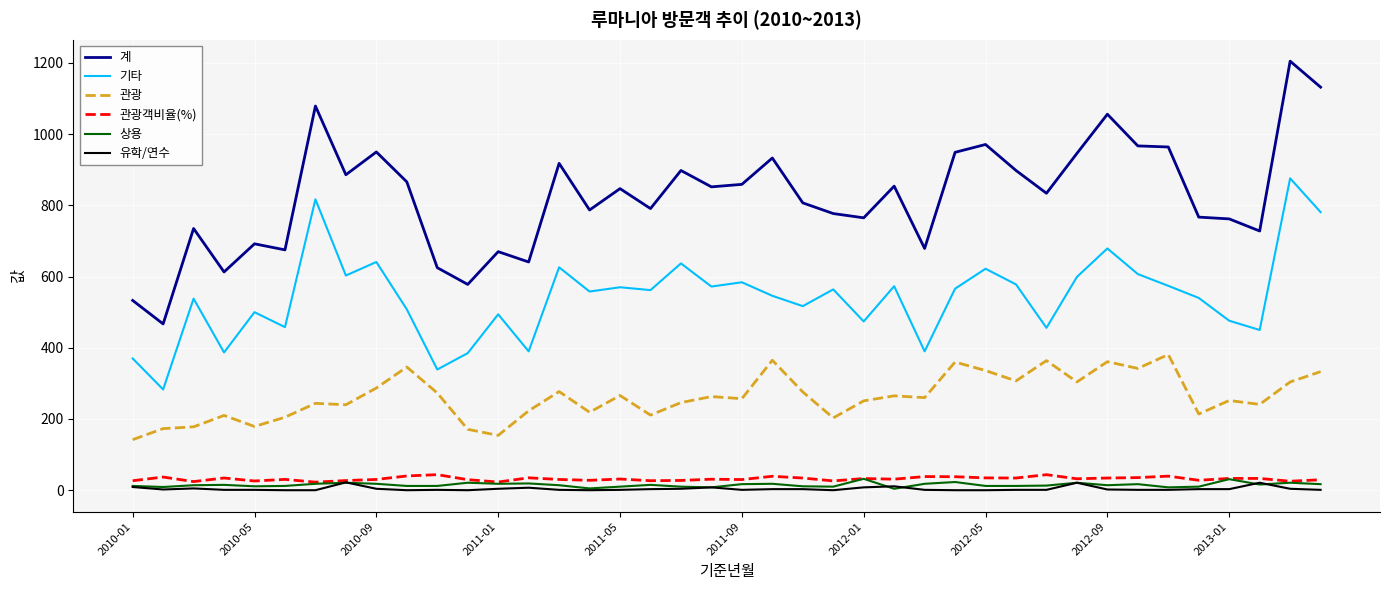

Does the chart display data point markers on the line(s)?

No